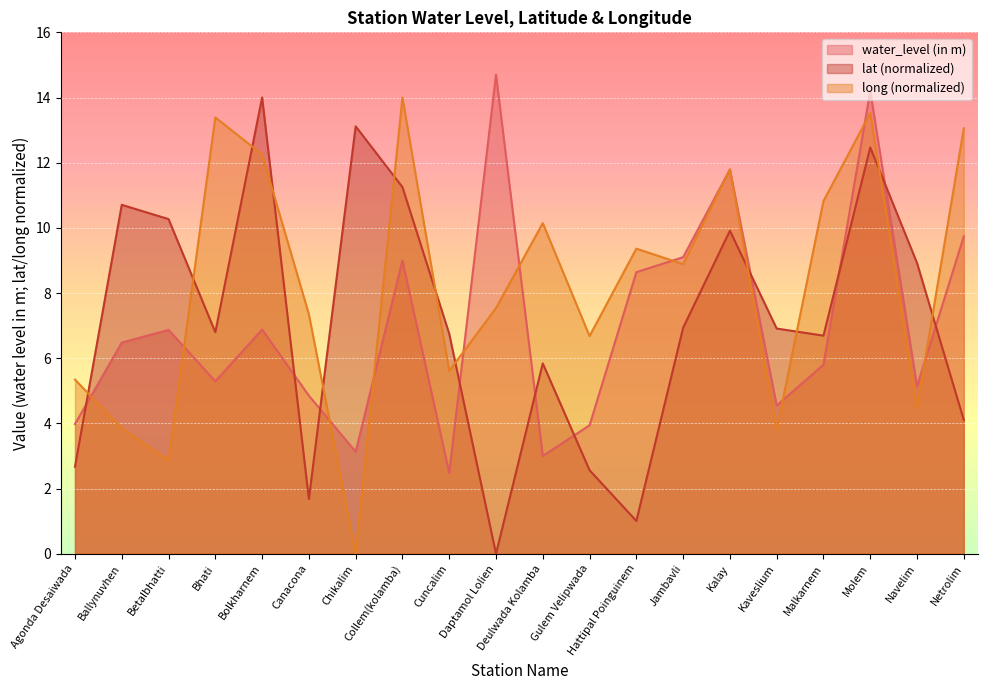

What are all the series names shown in the legend?

water_level (in m), lat (normalized), long (normalized)